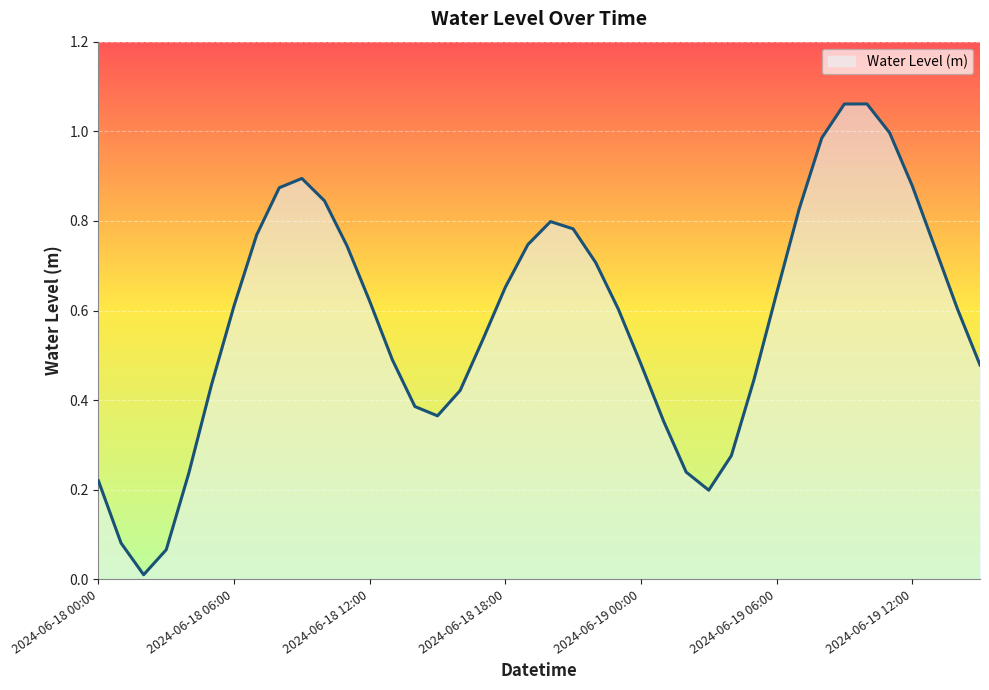

How many lines are shown in the chart?

1